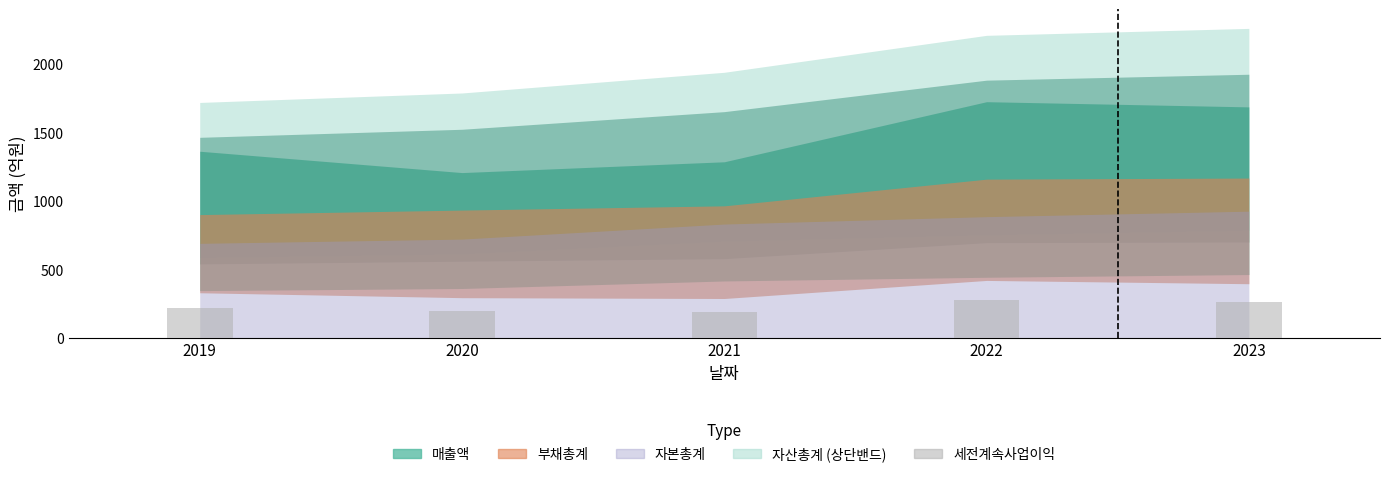

True or false: the data shows 60 at 2023.

False